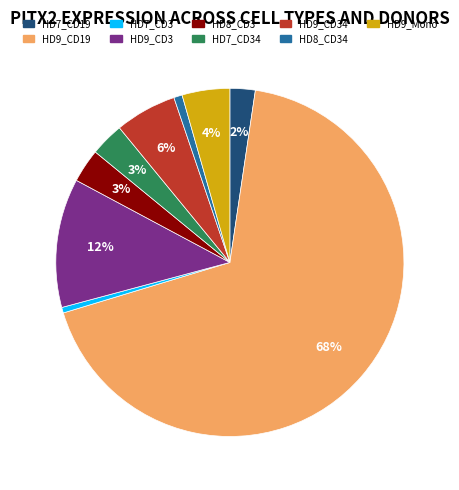

Does any single category account for the majority?

Yes